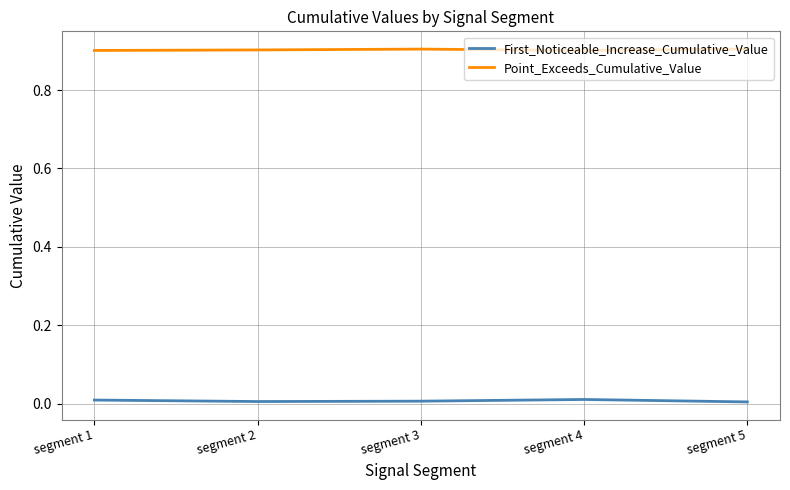

What is the total value across all series at segment 1?

0.9